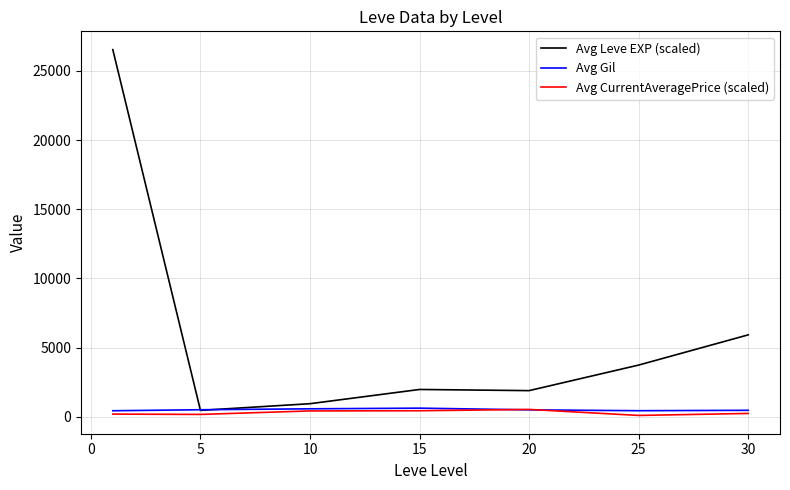

What is the highest value of the Avg Gil series?

623.3